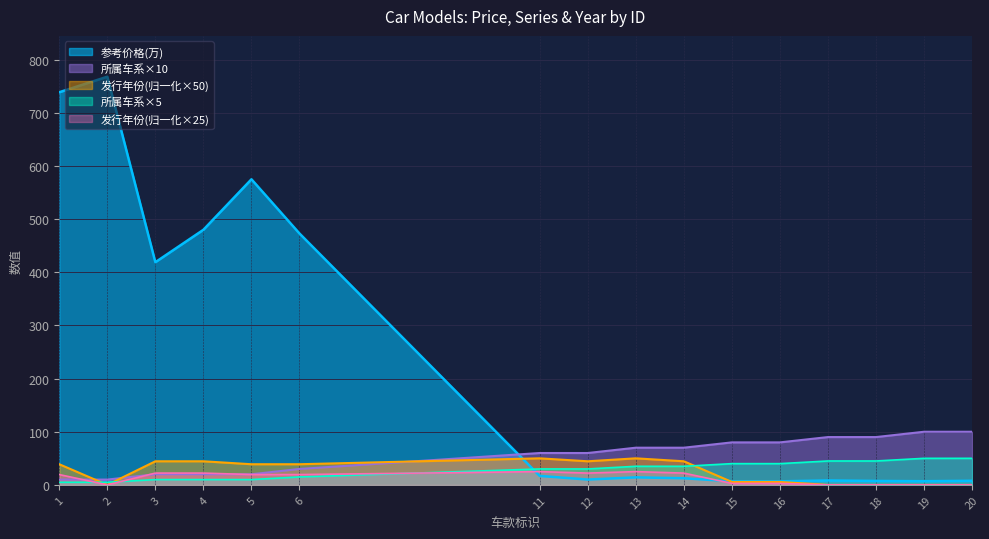

Which series has the widest spread of values?

参考价格(万)